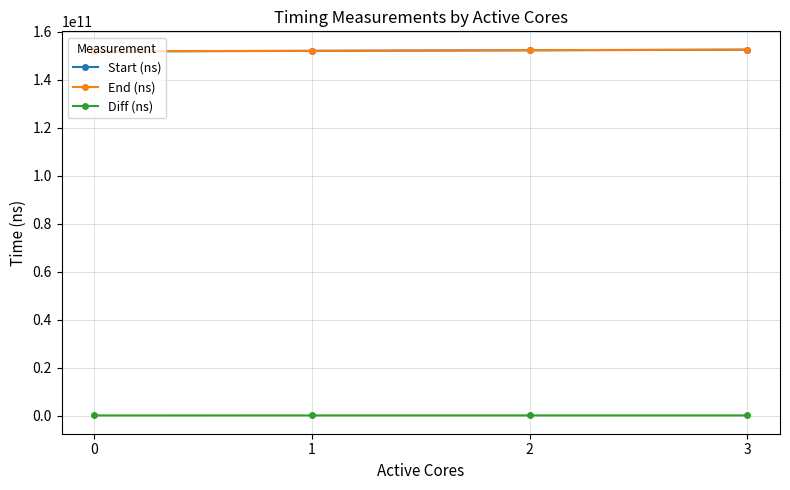

Does the chart display data point markers on the line(s)?

Yes